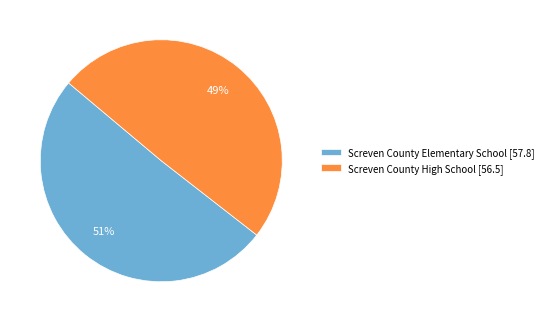

The Screven County Elementary School slice represents 51% of the pie. True or false?

True